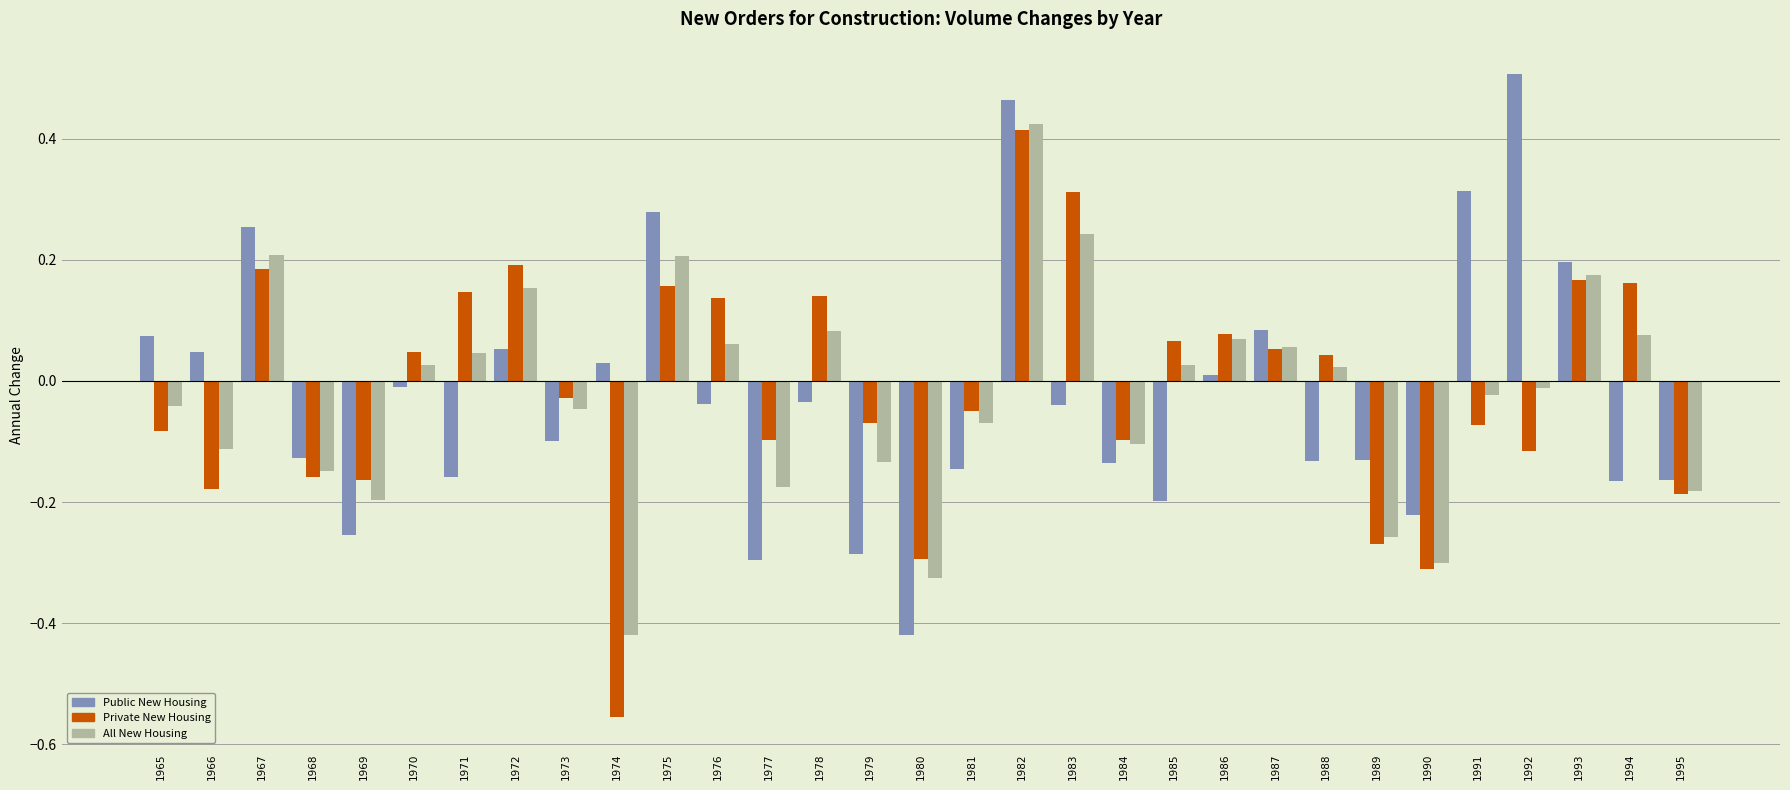

Which series changed the most between 1973 and 1980?

Public New Housing